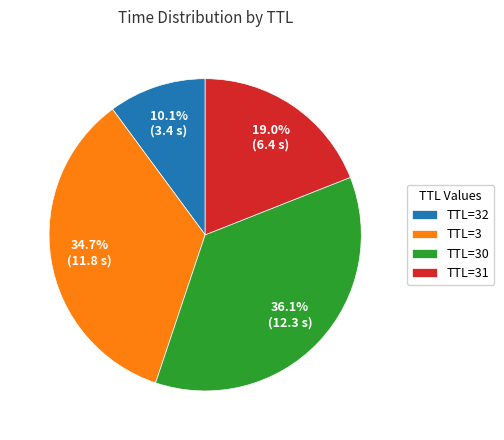

Is there any slice that represents more than half of the pie?

No